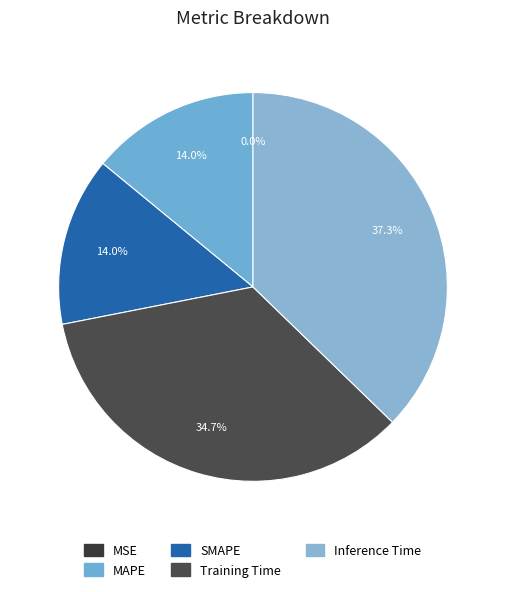

To the nearest percent, what portion does Inference Time represent?

37%